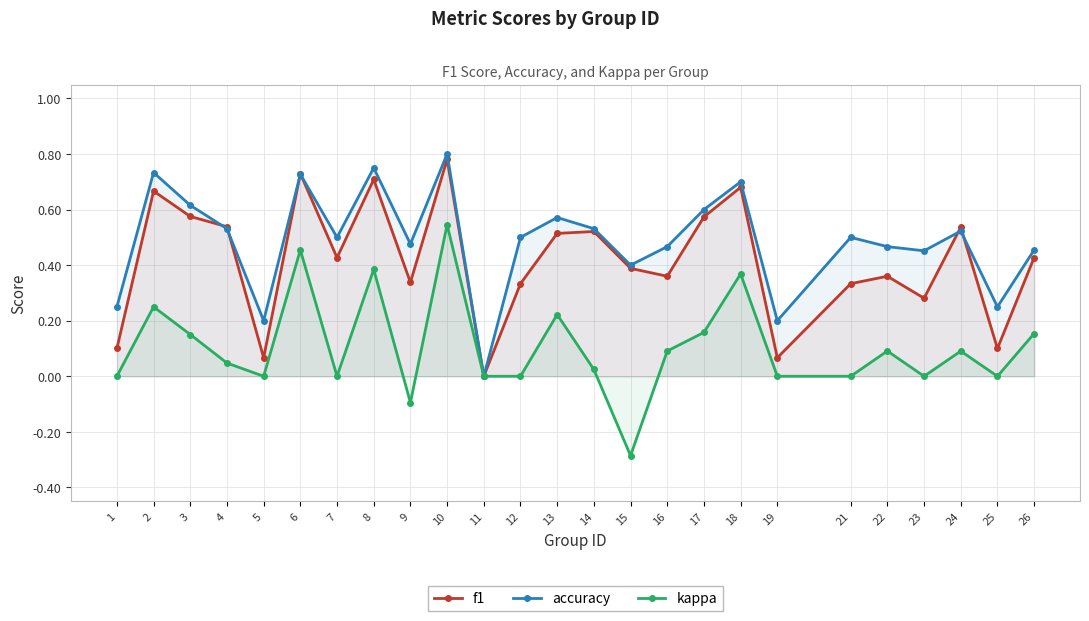

The value of f1 at 1 is 0.1. True or false?

True